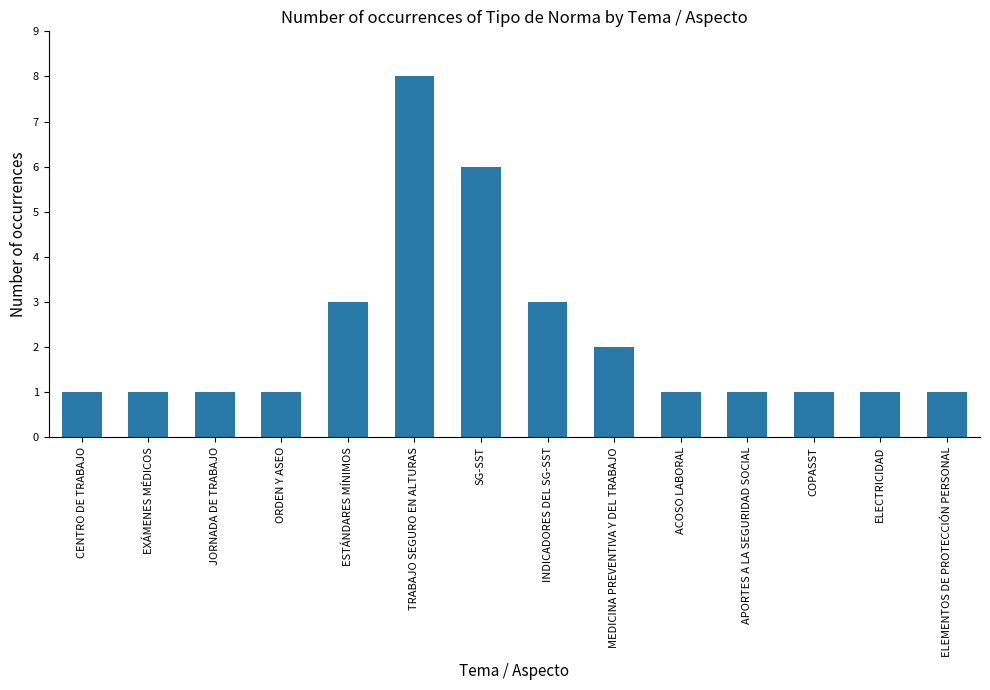

Which label corresponds to the largest value in the chart?

TRABAJO SEGURO EN ALTURAS